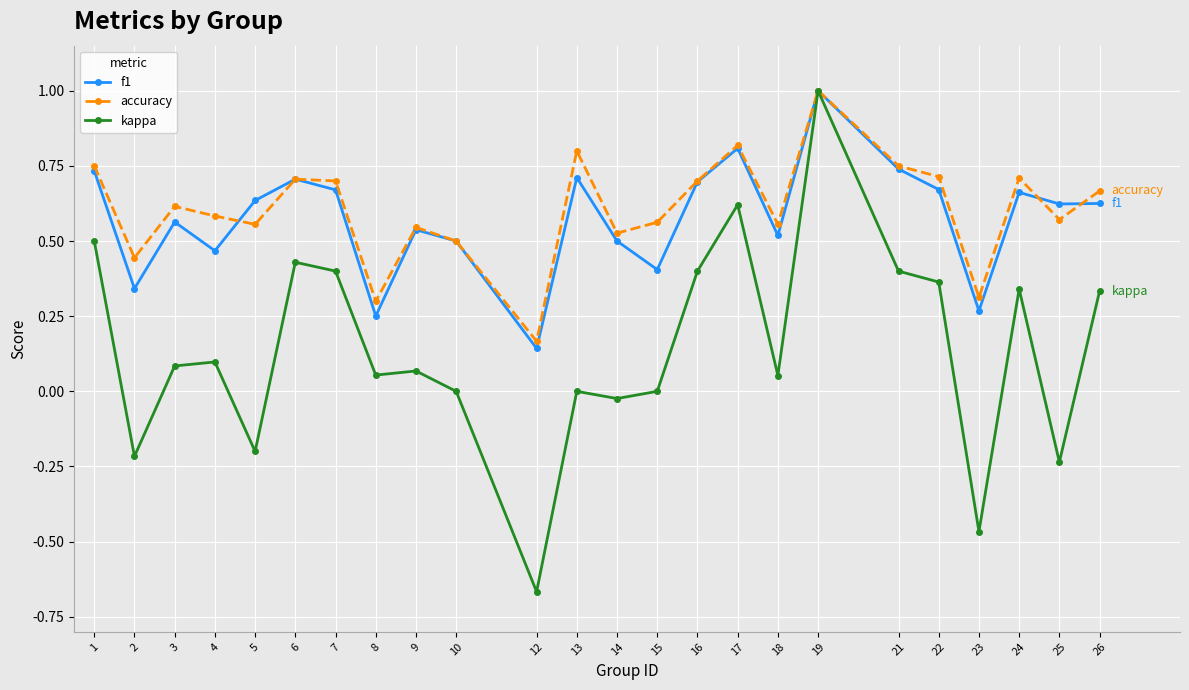

The kappa series shows 0.1 at 3. True or false?

True